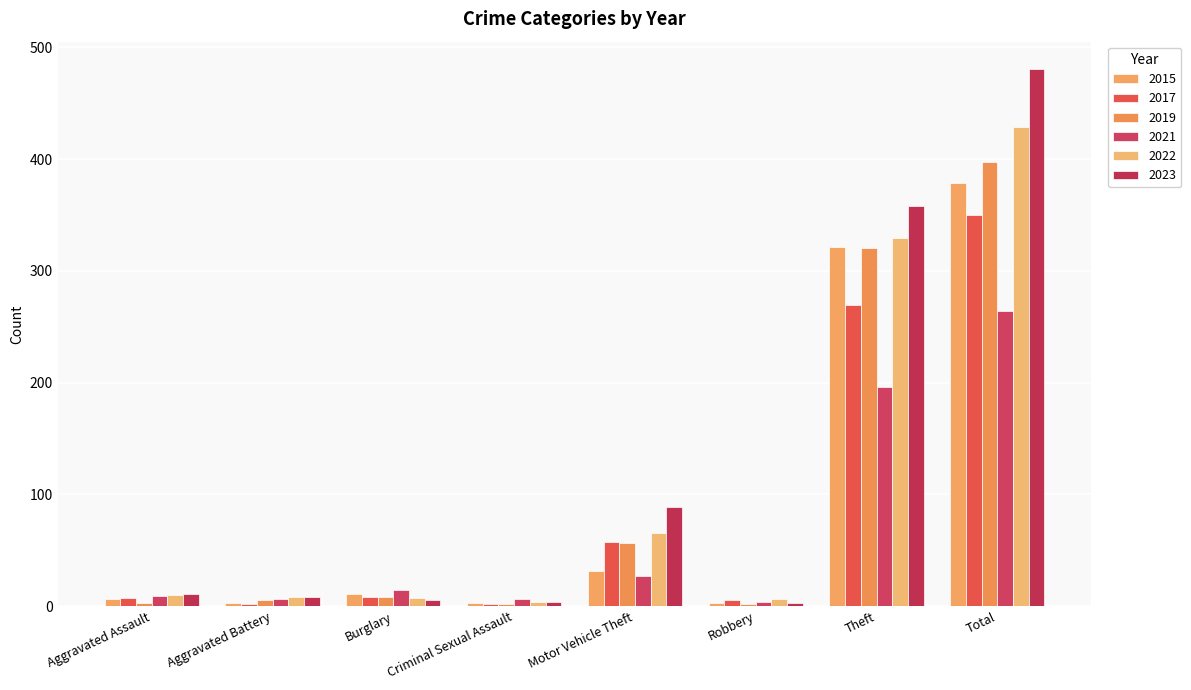

Reading left to right, what are all the values shown in this chart?

2015: Aggravated Assault=6	Aggravated Battery=3	Burglary=11	Criminal Sexual Assault=3	Motor Vehicle Theft=31	Robbery=3	Theft=321	Total=379
2017: Aggravated Assault=7	Aggravated Battery=2	Burglary=8	Criminal Sexual Assault=2	Motor Vehicle Theft=57	Robbery=5	Theft=269	Total=350
2019: Aggravated Assault=3	Aggravated Battery=5	Burglary=8	Criminal Sexual Assault=2	Motor Vehicle Theft=56	Robbery=2	Theft=320	Total=397
2021: Aggravated Assault=9	Aggravated Battery=6	Burglary=14	Criminal Sexual Assault=6	Motor Vehicle Theft=27	Robbery=4	Theft=196	Total=264
2022: Aggravated Assault=10	Aggravated Battery=8	Burglary=7	Criminal Sexual Assault=4	Motor Vehicle Theft=65	Robbery=6	Theft=329	Total=429
2023: Aggravated Assault=11	Aggravated Battery=8	Burglary=5	Criminal Sexual Assault=4	Motor Vehicle Theft=89	Robbery=3	Theft=358	Total=481